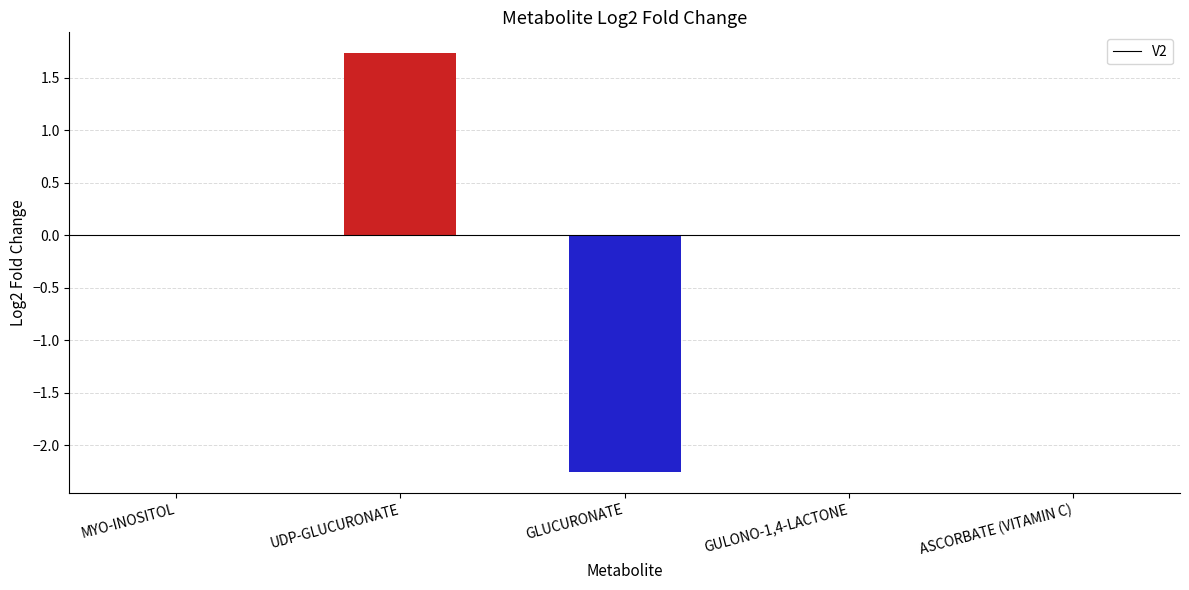

Reading left to right, transcribe all the data shown in this chart.

0.0	1.7	-2.3	0.0	0.0